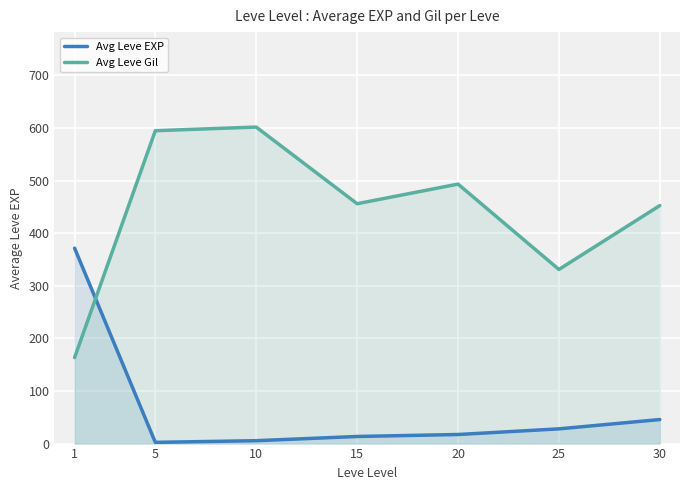

Count the number of categories in the chart.

7